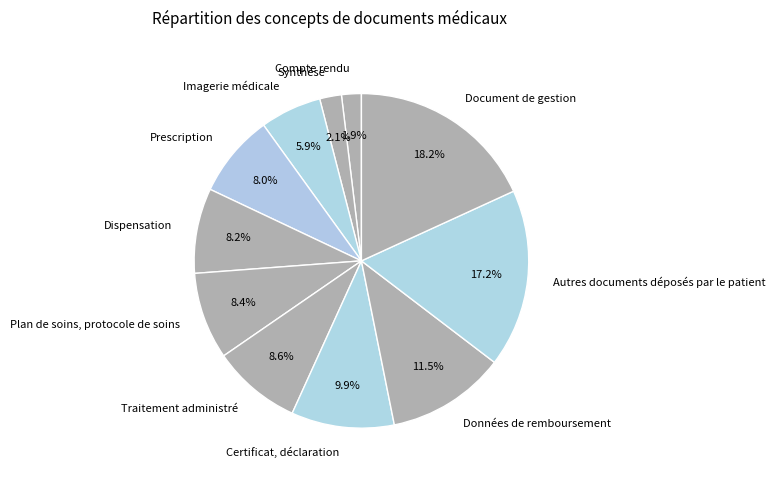

To the nearest percent, what is the average slice percentage?

9%